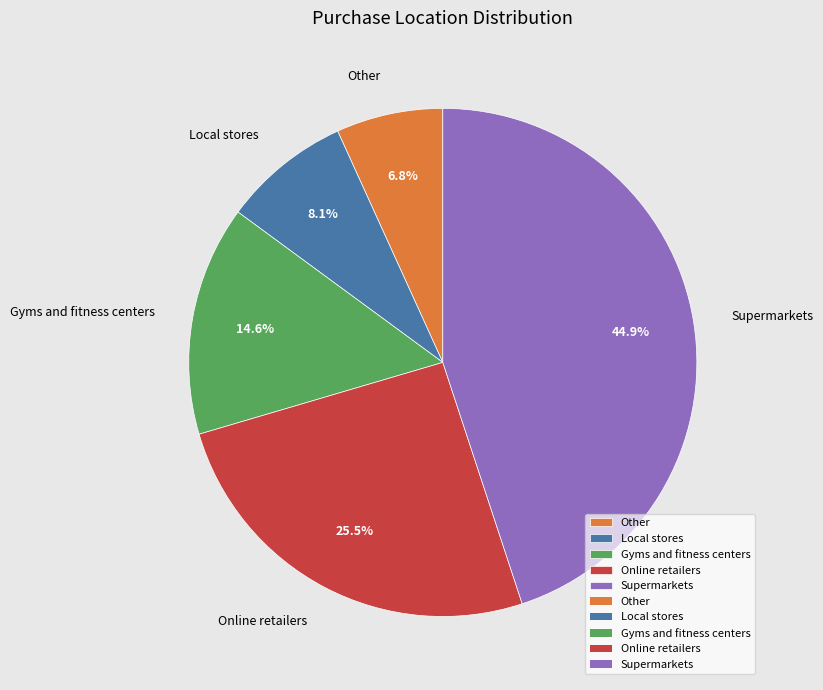

Approximately how many times larger is the value at Online retailers compared to Gyms and fitness centers?

1.7